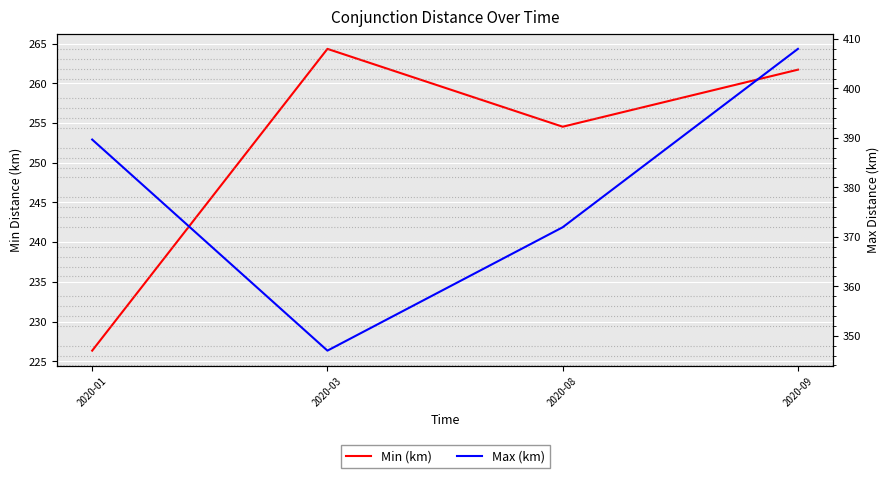

What is the maximum value for Min (km)?

264.3